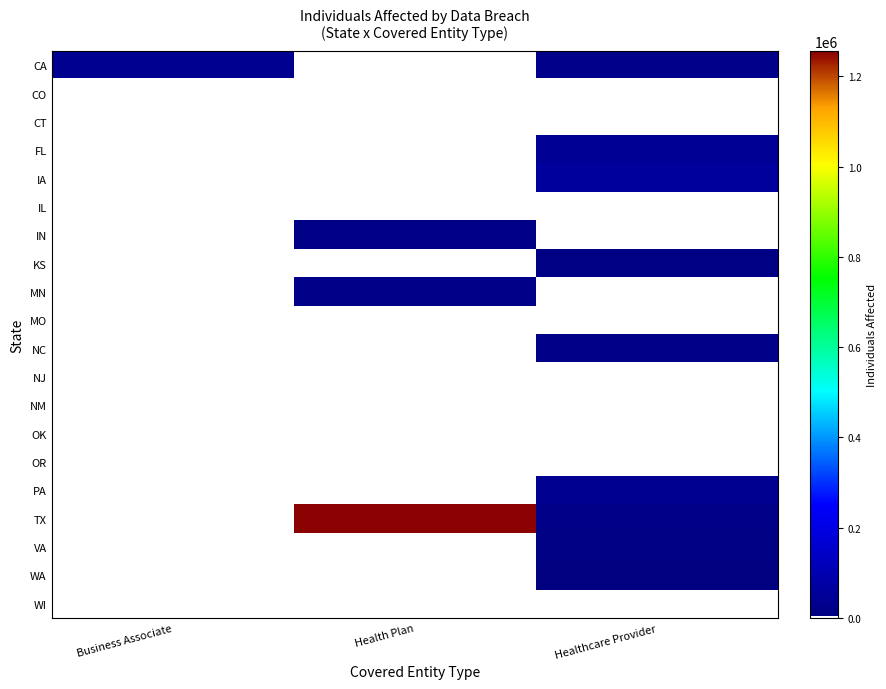

What is the spread (max minus min) of values at Business Associate?

37005